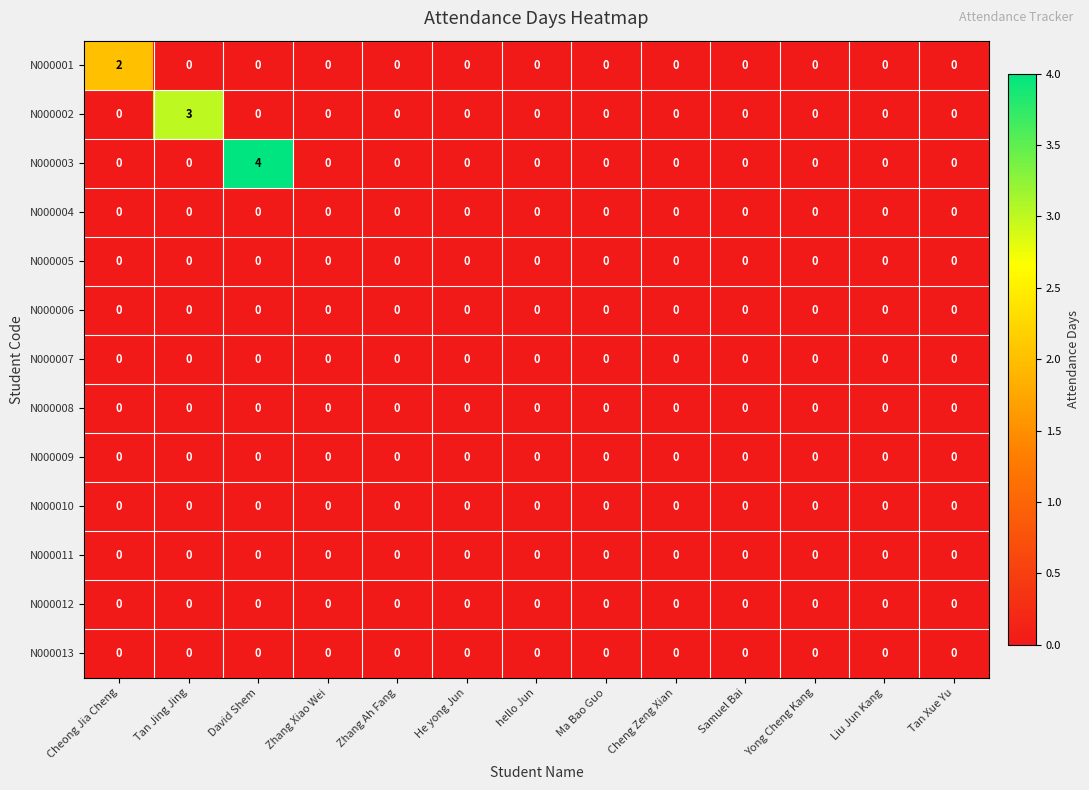

What is the difference between the highest and lowest values at David Shem?

4